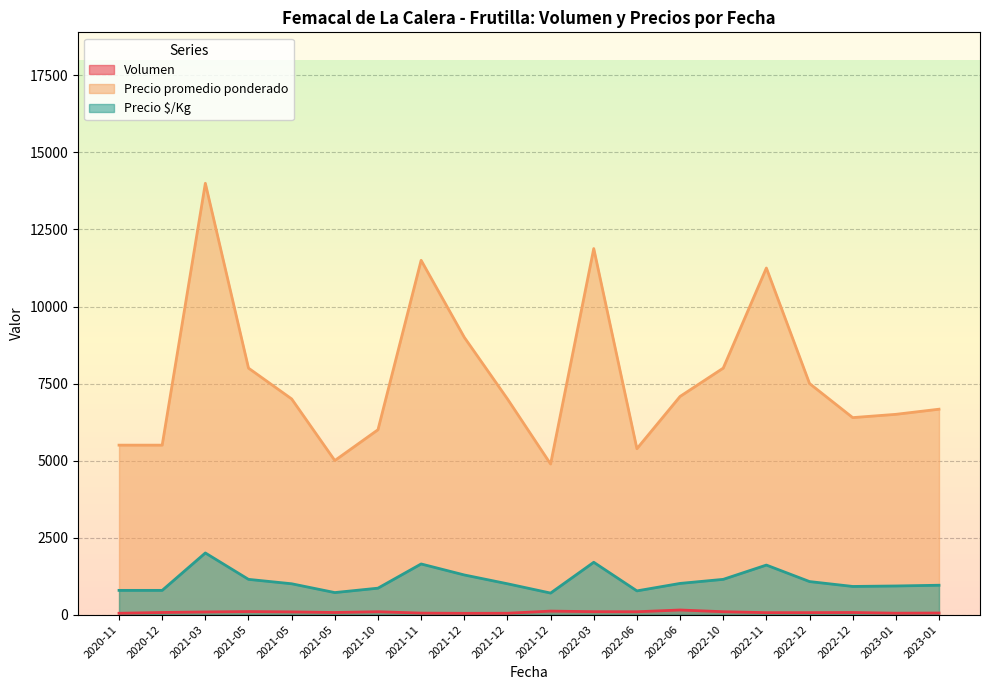

What are all the series names shown in the legend?

Volumen, Precio promedio ponderado, Precio $/Kg